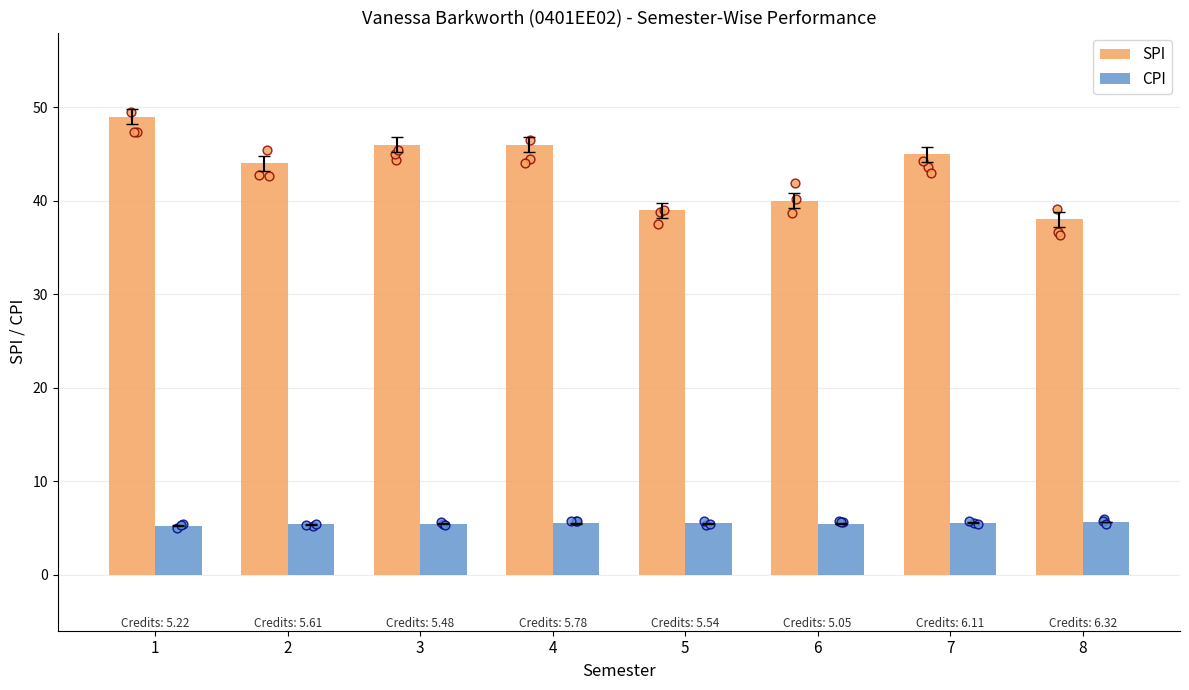

Is the value of CPI at 2 greater than the value of SPI at 7?

No